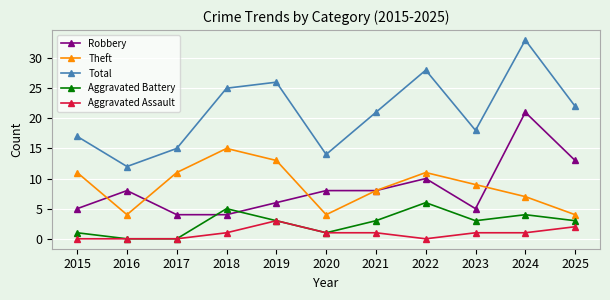

What is the value of the Theft point at the 6th from the left?

4